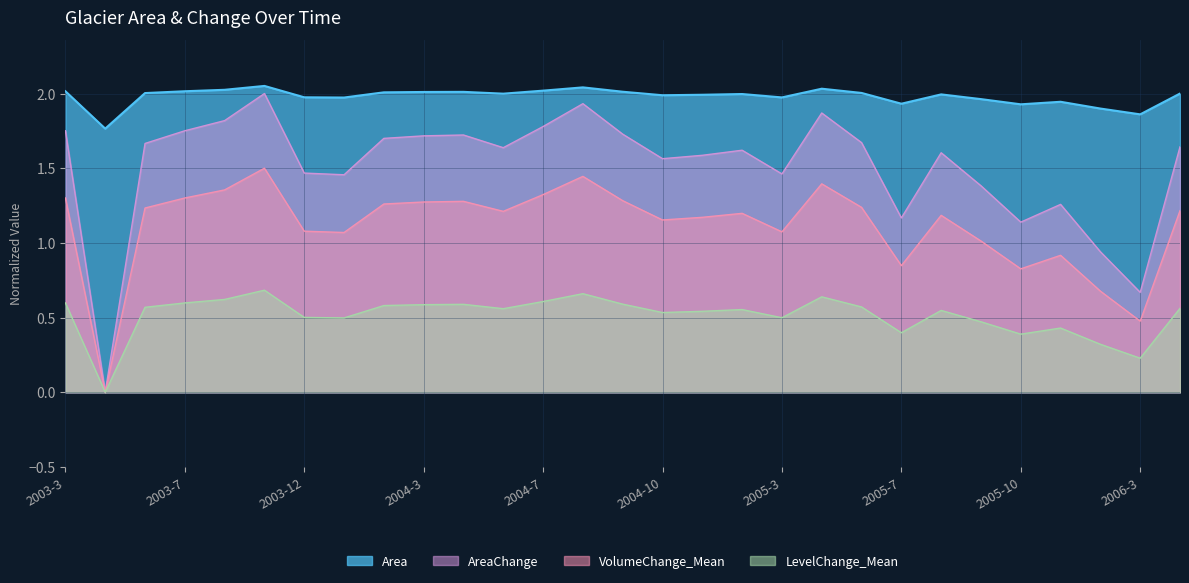

At 2003-5, list the series in order from largest to smallest.

AreaChange, Area, VolumeChange_Mean, LevelChange_Mean